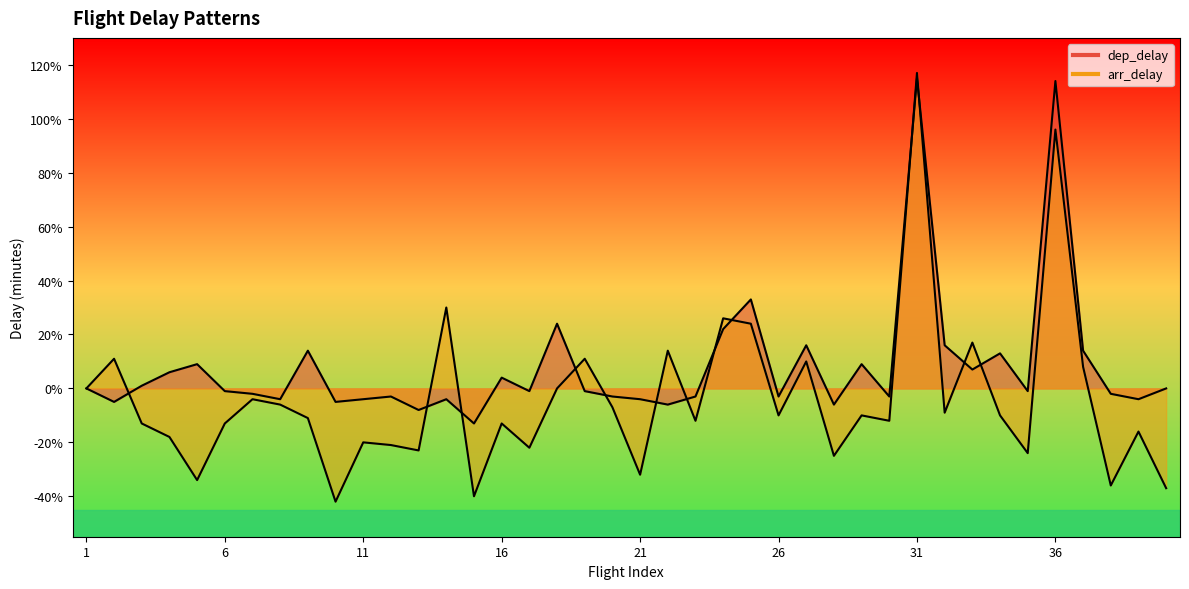

What are all the series names shown in the legend?

dep_delay, arr_delay